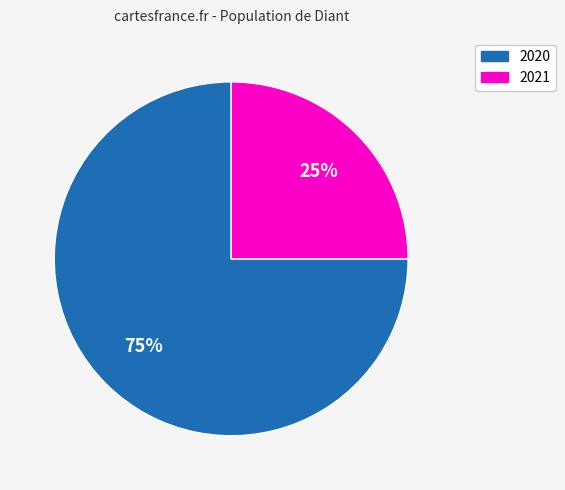

Count the number of slices in the pie.

2